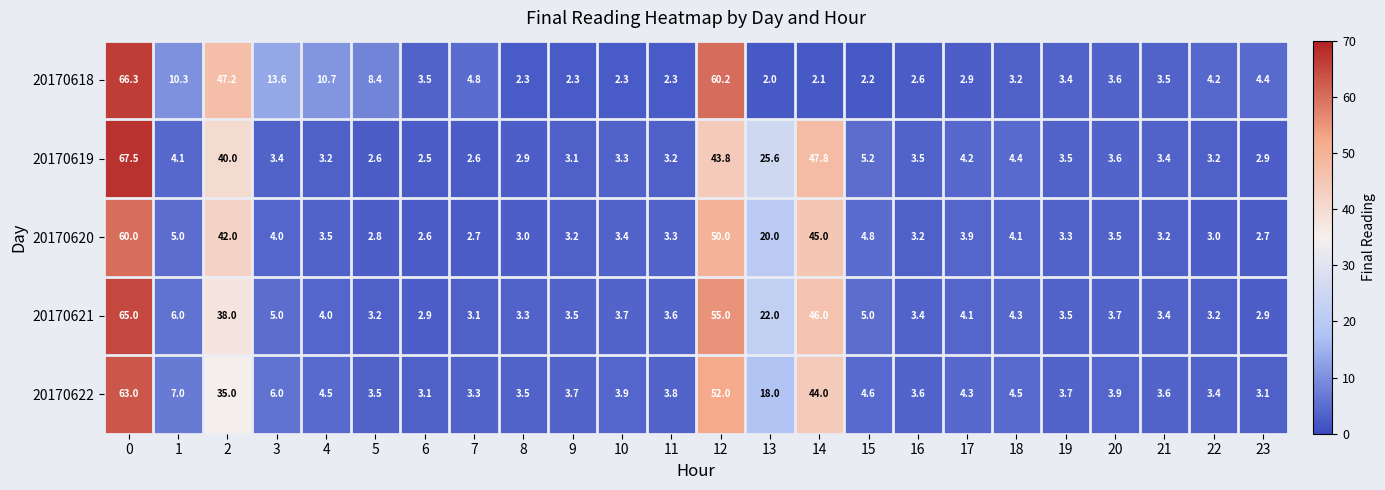

Read the 20170619 value at 9.

3.1